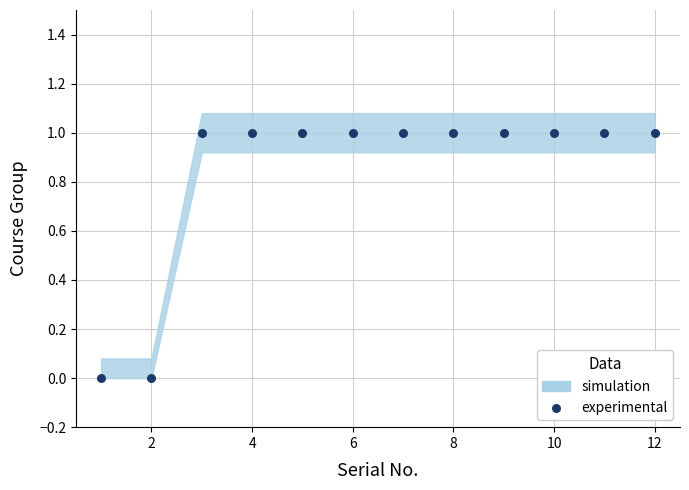

What is the average X value?

6